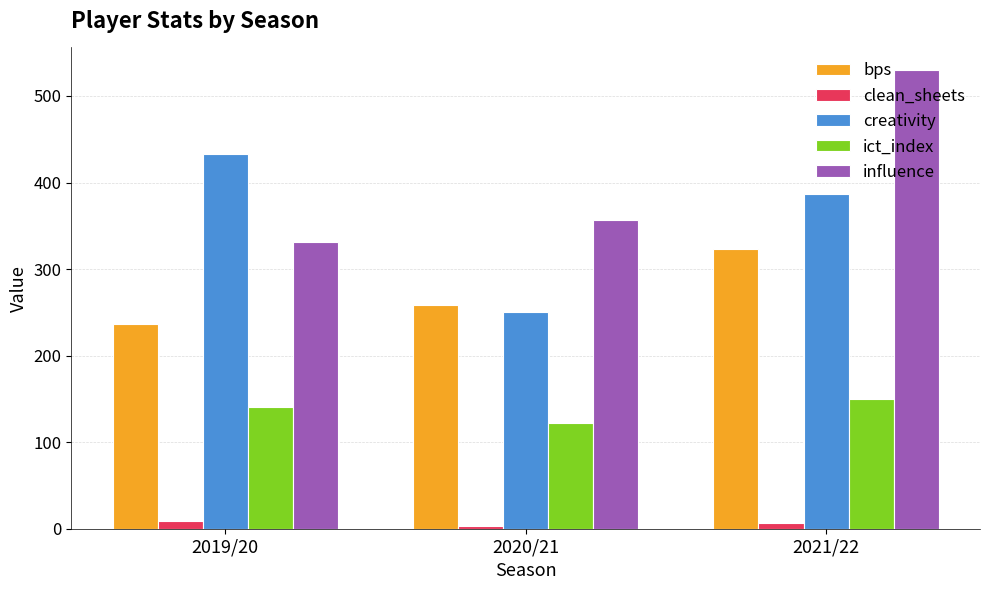

Count the bps values in the range 236 to 323.

3